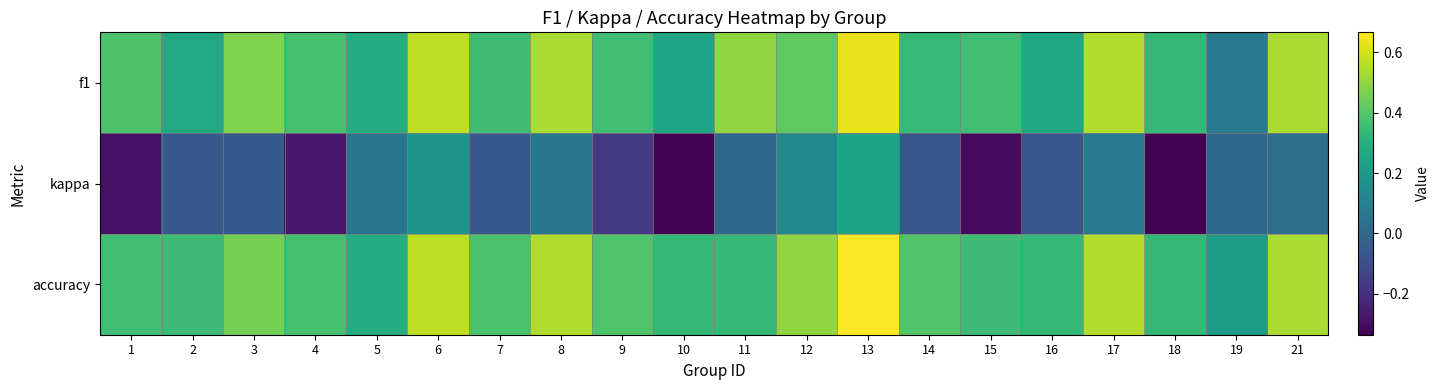

Reading left to right, what are all the values shown in this chart?

f1: 1=0.4	2=0.3	3=0.5	4=0.4	5=0.3	6=0.6	7=0.4	8=0.5	9=0.4	10=0.2	11=0.5	12=0.4	13=0.6	14=0.3	15=0.4	16=0.3	17=0.5	18=0.3	19=0.1	21=0.5
kappa: 1=-0.3	2=-0.1	3=-0.1	4=-0.3	5=0.1	6=0.2	7=-0.1	8=0.1	9=-0.2	10=-0.3	11=0.0	12=0.1	13=0.2	14=-0.1	15=-0.3	16=-0.1	17=0.1	18=-0.3	19=0.0	21=0.0
accuracy: 1=0.4	2=0.4	3=0.5	4=0.4	5=0.3	6=0.6	7=0.4	8=0.5	9=0.4	10=0.3	11=0.3	12=0.5	13=0.7	14=0.4	15=0.4	16=0.3	17=0.6	18=0.3	19=0.2	21=0.5